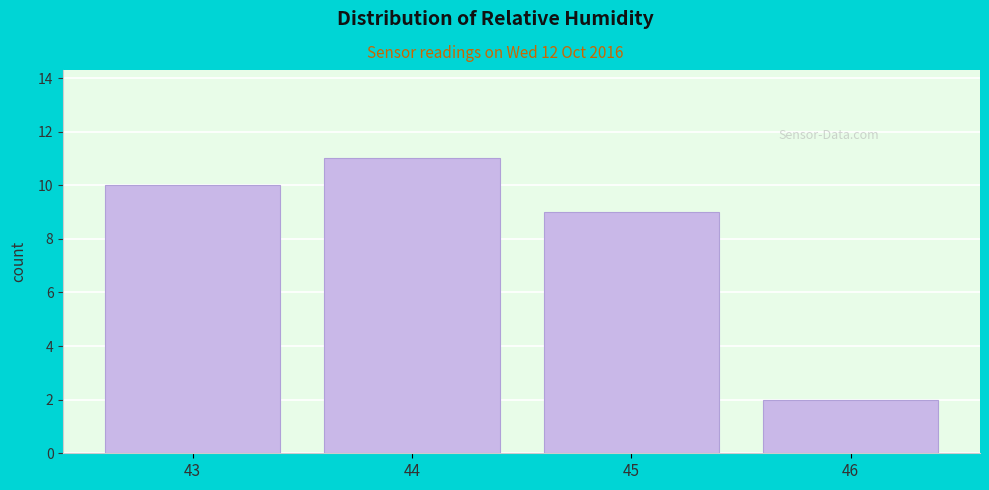

Reading left to right, transcribe this chart: for each bar, give the range it covers on the x-axis and its height. The values are not printed on the chart, so give them approximately, as read against the axis.

42.5 to 43.5: 10
43.5 to 44.5: 11
44.5 to 45.5: 9
45.5 to 46.5: 2